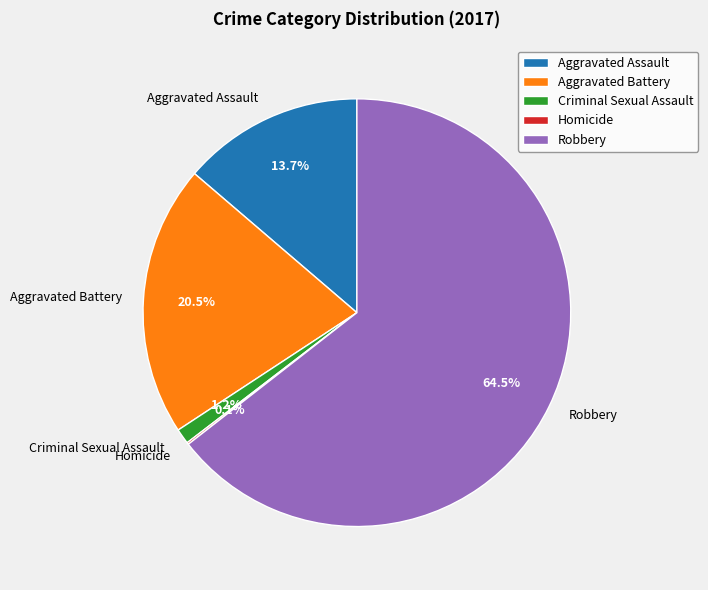

What is the largest slice in the pie chart?

Robbery